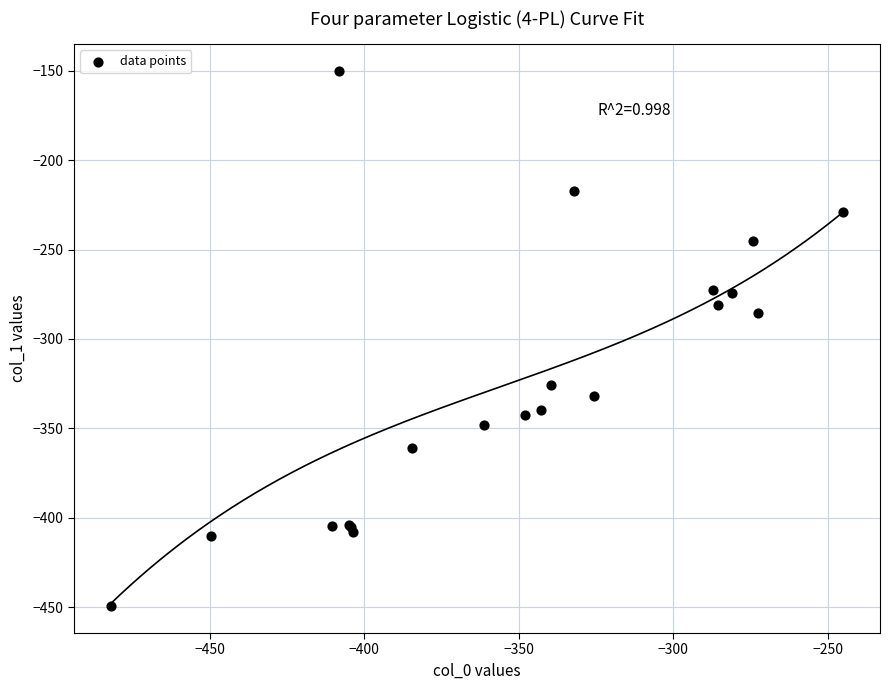

What Y value in the scatter plot is closest to -299?

-285.5